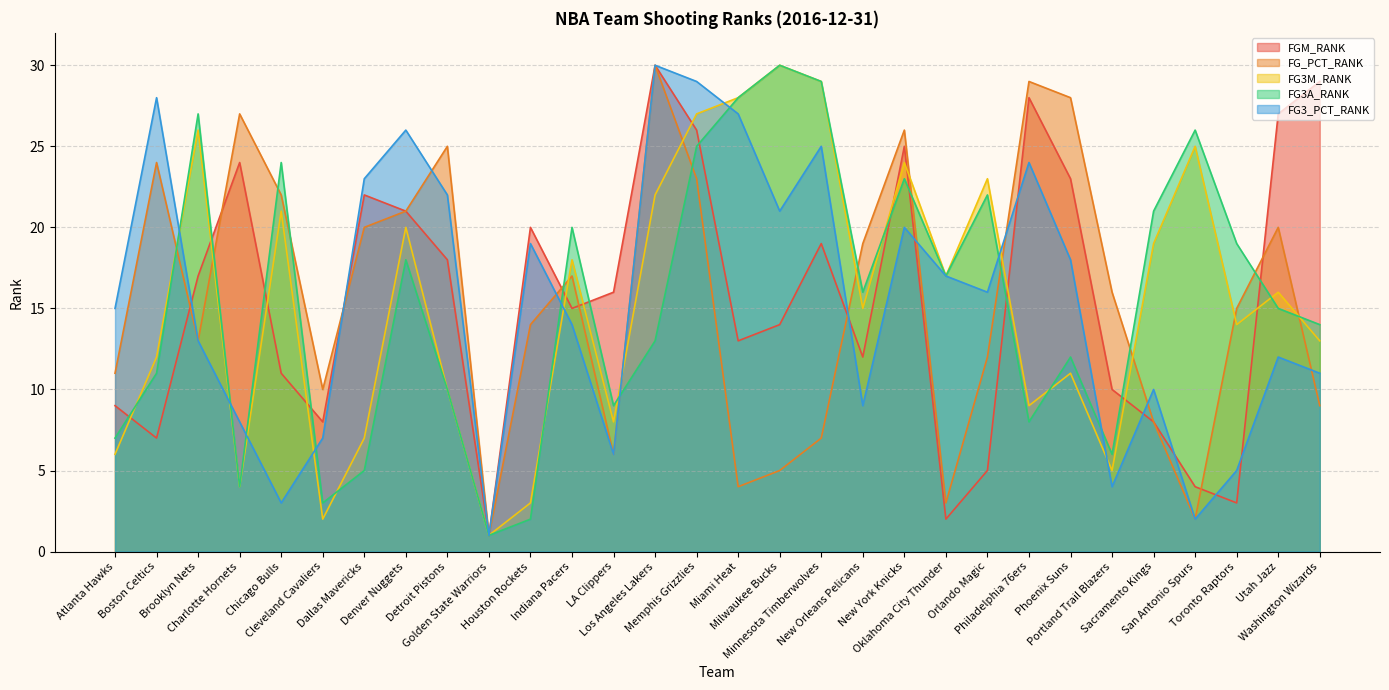

Is the value of FG_PCT_RANK at Cleveland Cavaliers greater than the value of FGM_RANK at Toronto Raptors?

Yes